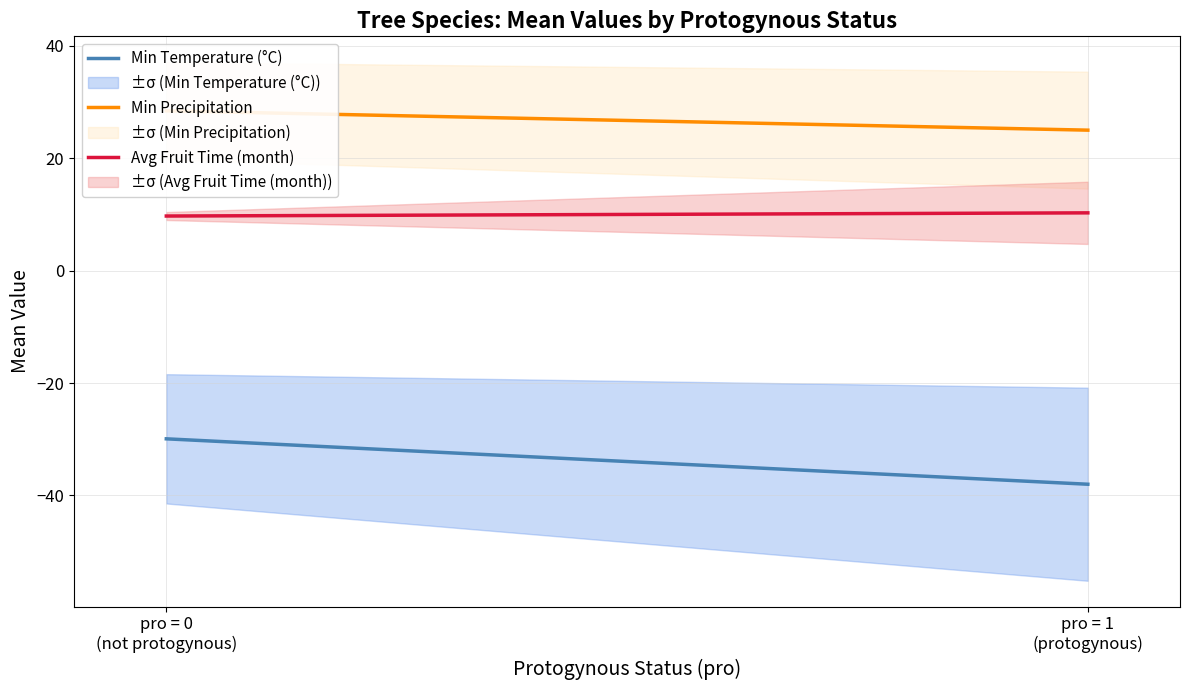

What is the sum of all Min Temperature (°C) values?

-67.9